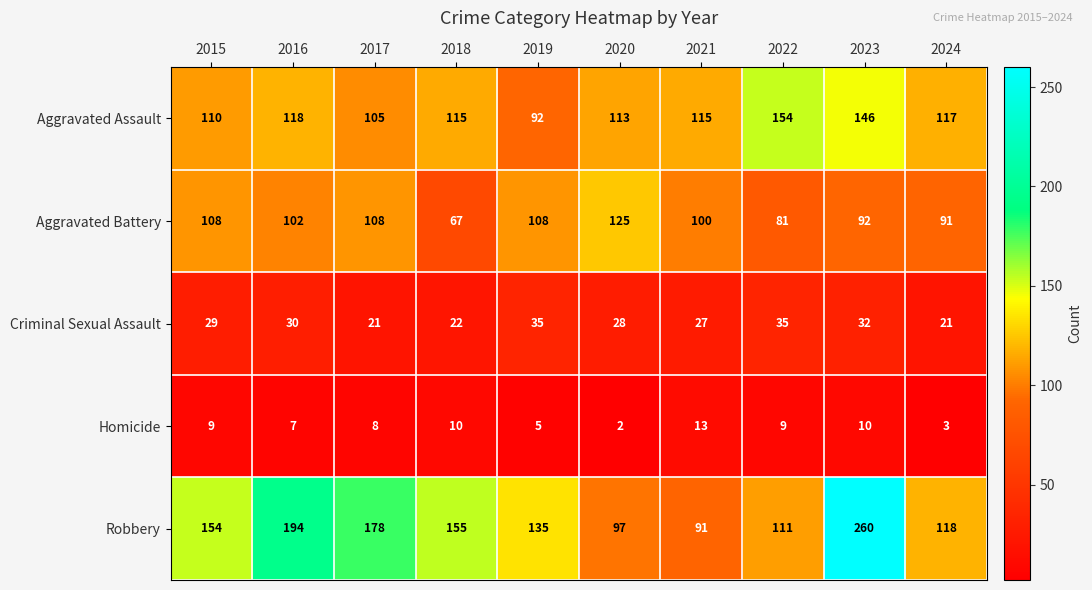

At which label does Robbery reach its minimum?

2021